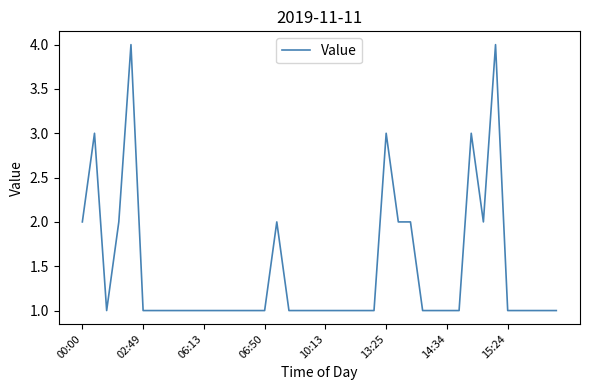

What is the maximum value shown in the chart?

4